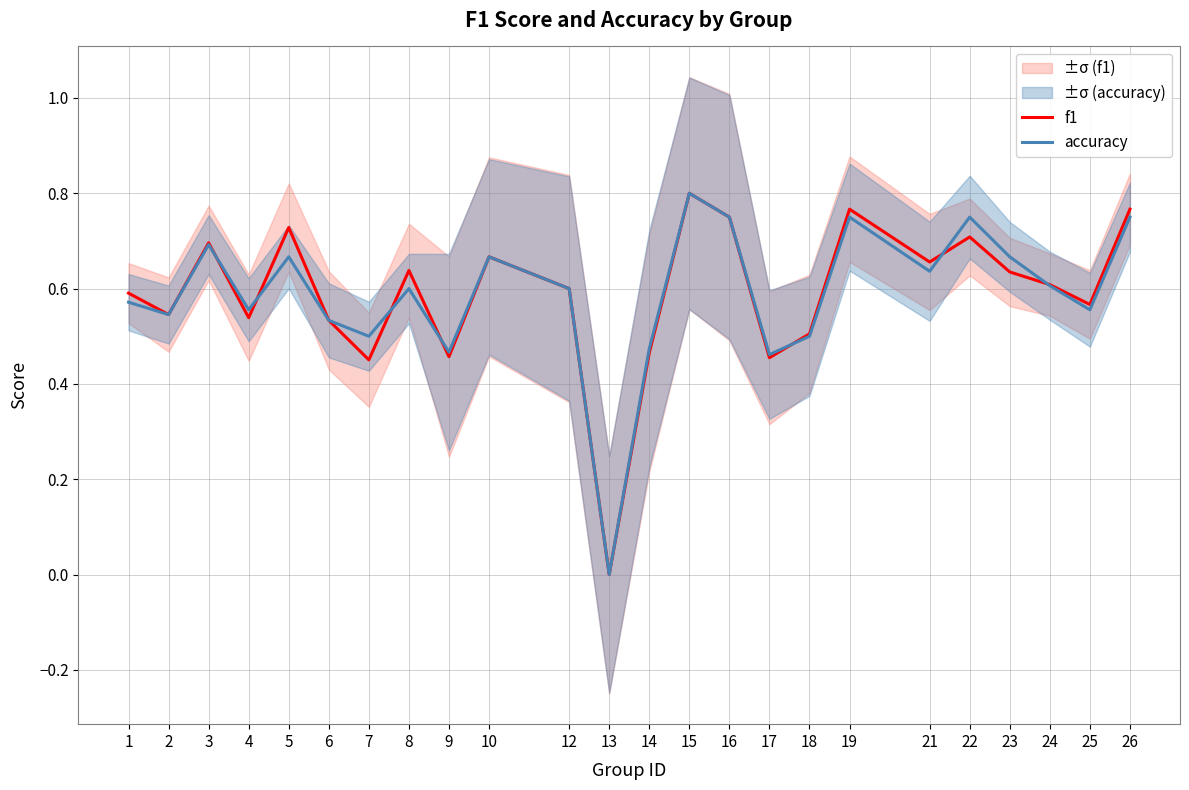

What value does the f1 series have at 1?

0.6